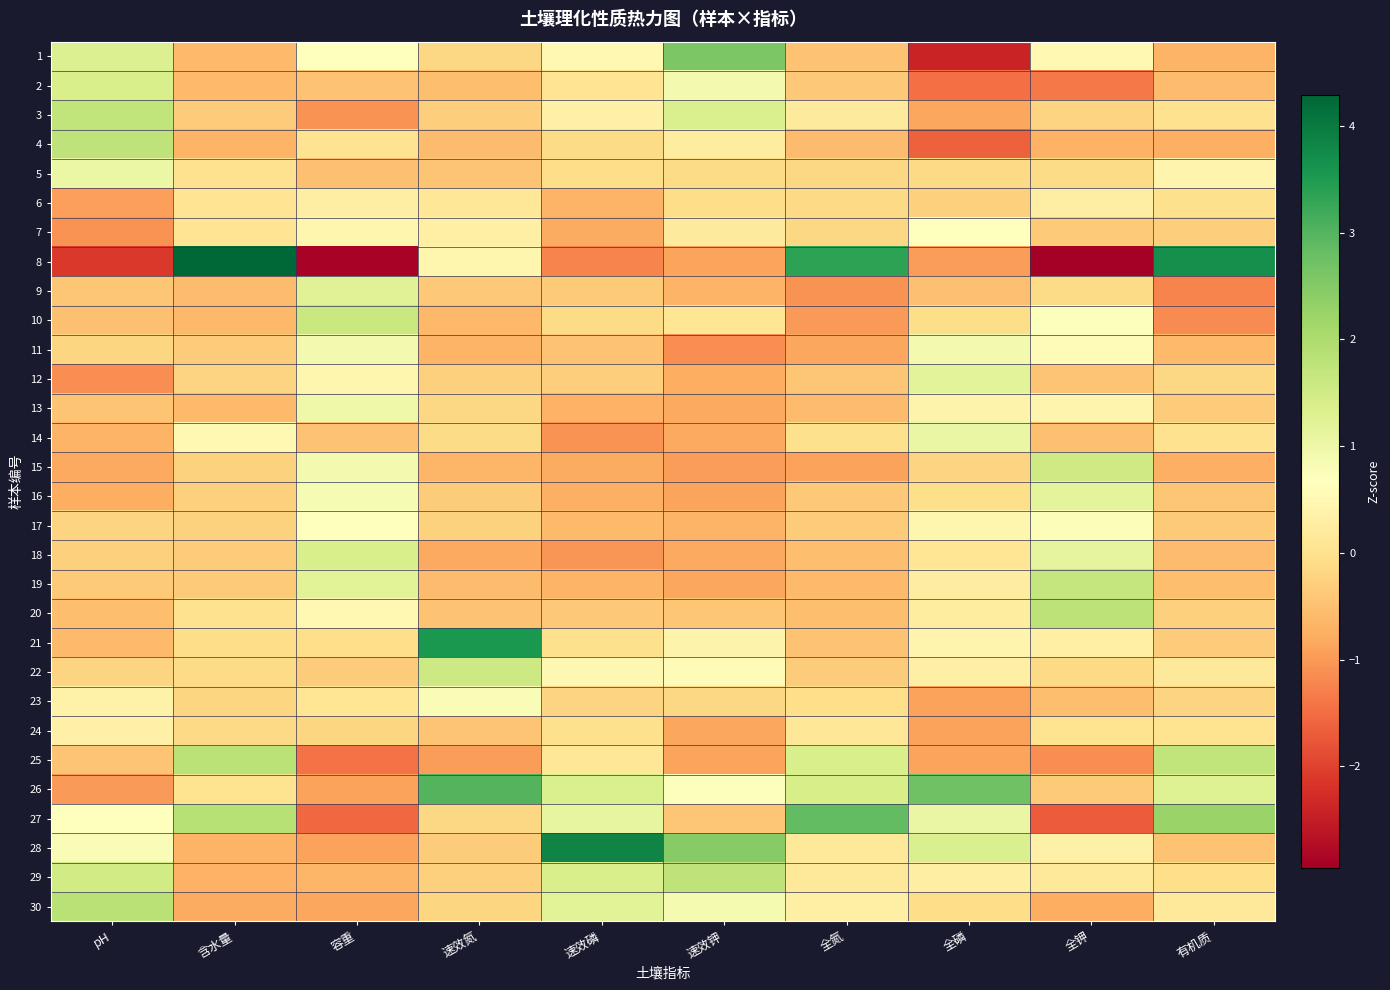

List the series in order of their peak value, highest first.

8, 28, 21, 26, 27, 1, 30, 25, 20, 29, 4, 3, 19, 10, 22, 15, 18, 2, 9, 12, 16, 14, 5, 13, 11, 23, 17, 7, 24, 6